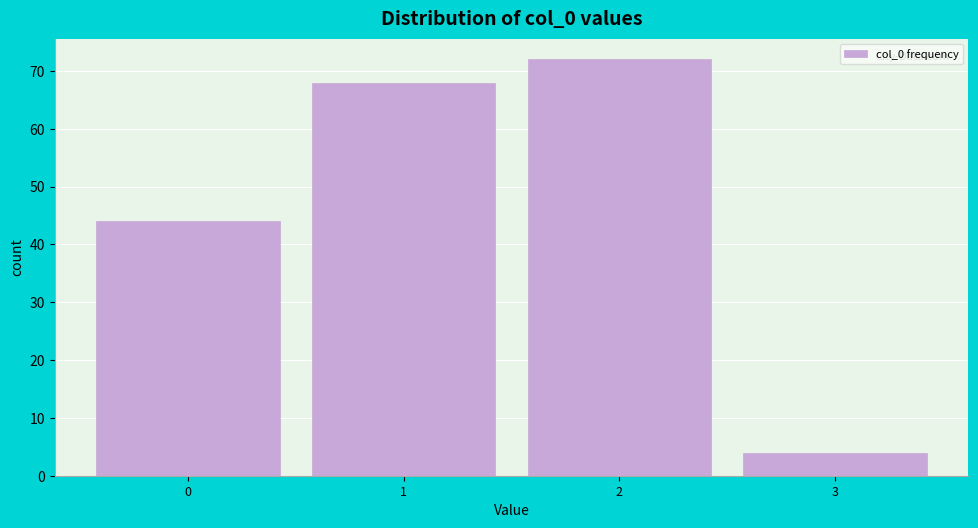

Reading left to right, list every bar in this chart as the range it spans on the x-axis followed by its height. The values are not printed on the chart, so give them approximately, as read against the axis.

-0.5 to 0.5: 44
0.5 to 1.5: 68
1.5 to 2.5: 72
2.5 to 3.5: 4